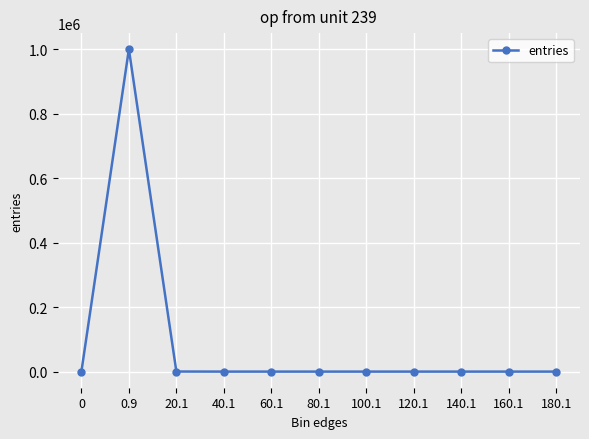

At which category does the data reach its first local peak?

0.9